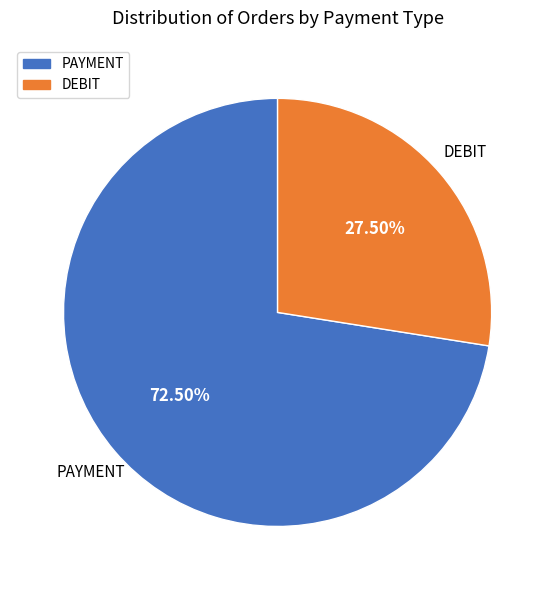

Rank the categories by value from lowest to highest.

DEBIT, PAYMENT